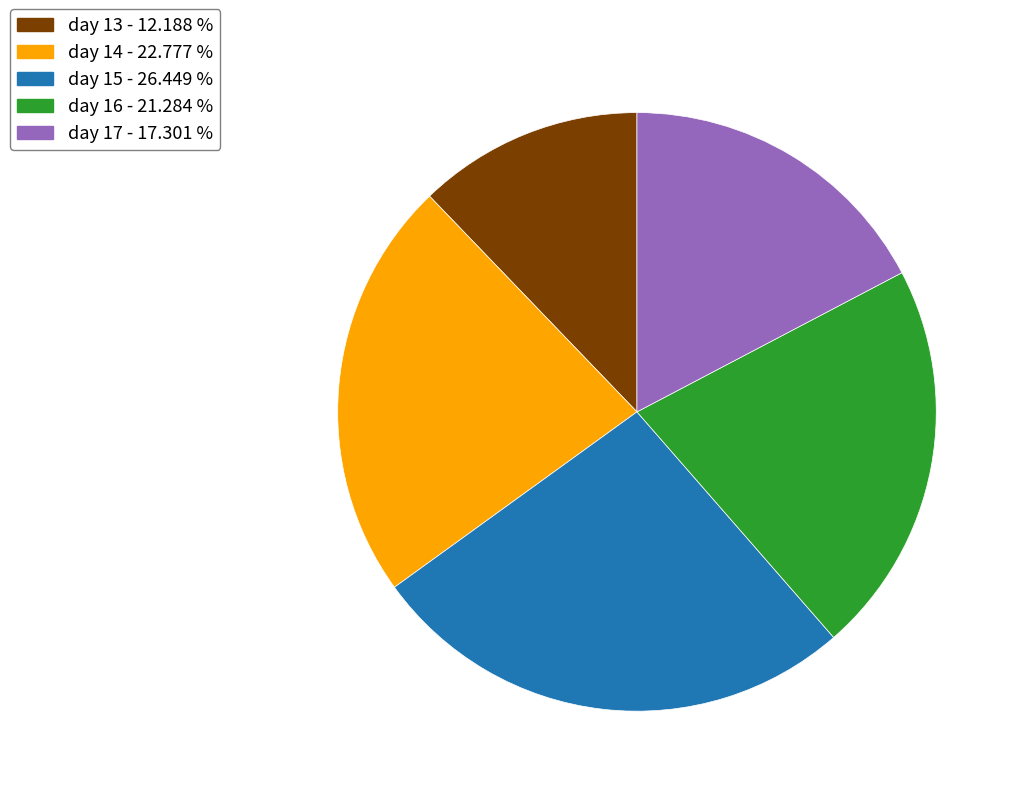

Is there any slice that represents more than half of the pie?

No